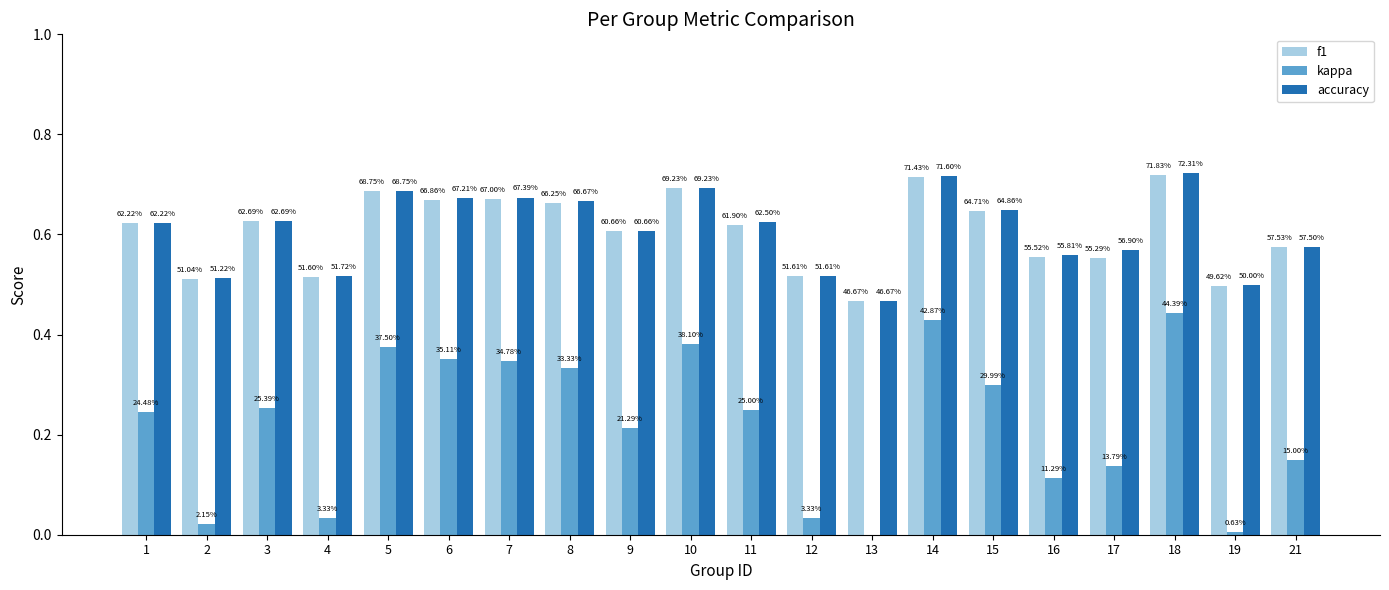

Rank the series by their maximum value, from lowest to highest.

kappa, f1, accuracy